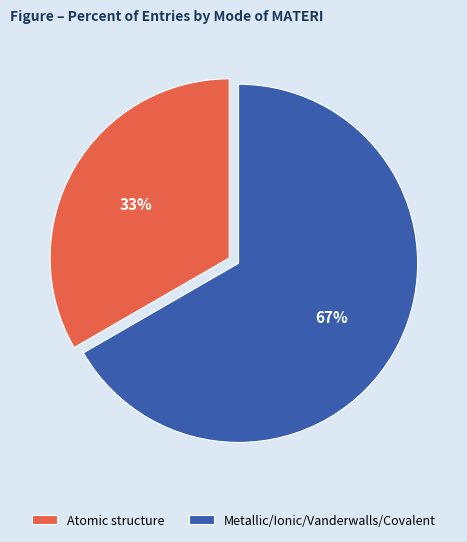

What is the ratio of the value at Metallic/Ionic/Vanderwalls/Covalent to the value at Atomic structure?

2.0